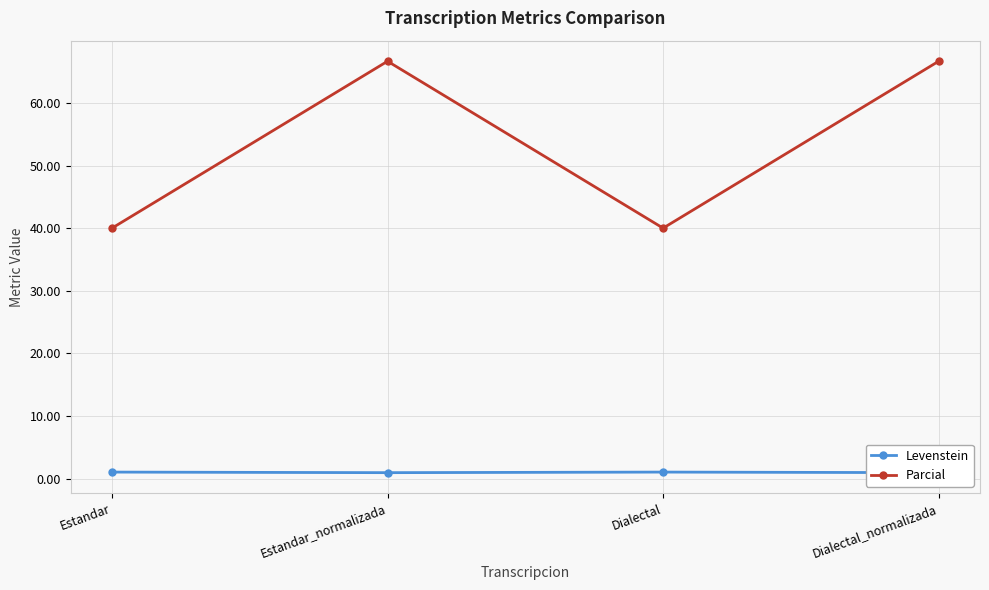

How many data points does each series have?

4